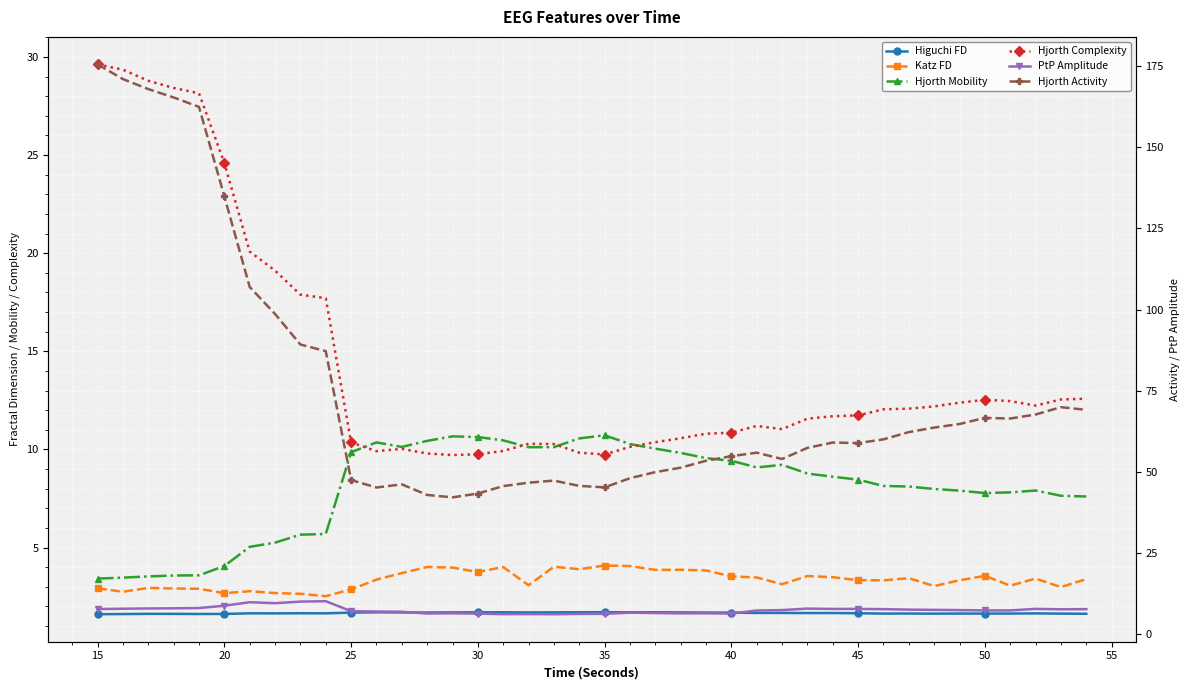

Rank the series at 50 from lowest to highest value.

Higuchi FD, Katz FD, Hjorth Mobility, PtP Amplitude, Hjorth Complexity, Hjorth Activity